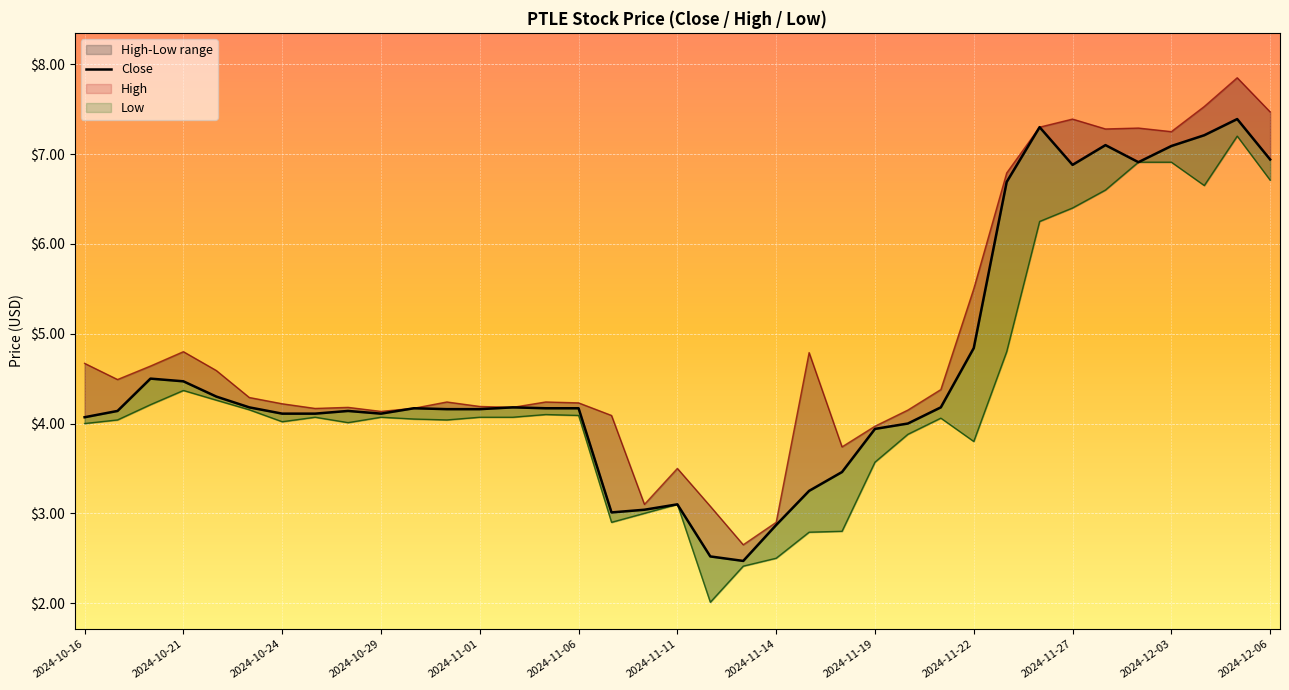

What is the difference between the maximum and minimum values?

4.9